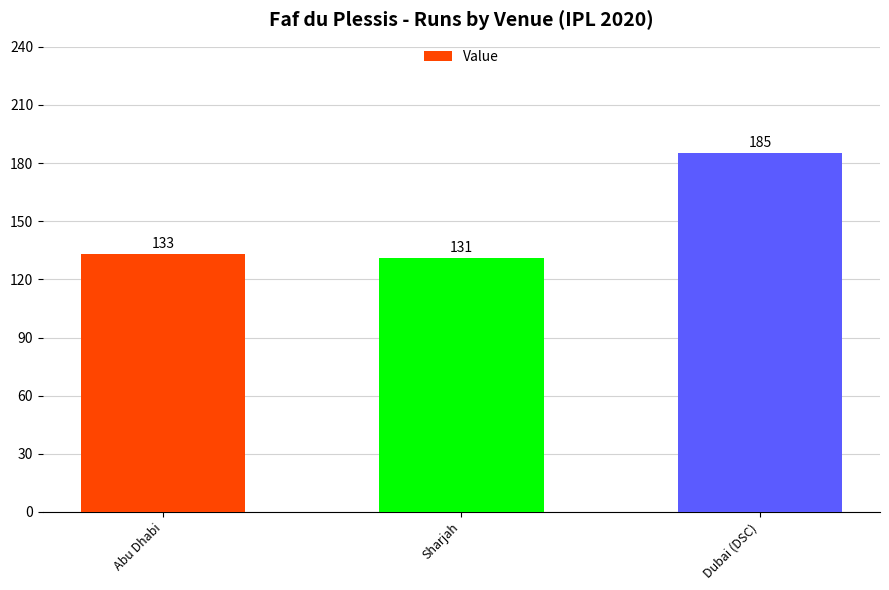

What is the label of the 2nd bar from the left?

Sharjah